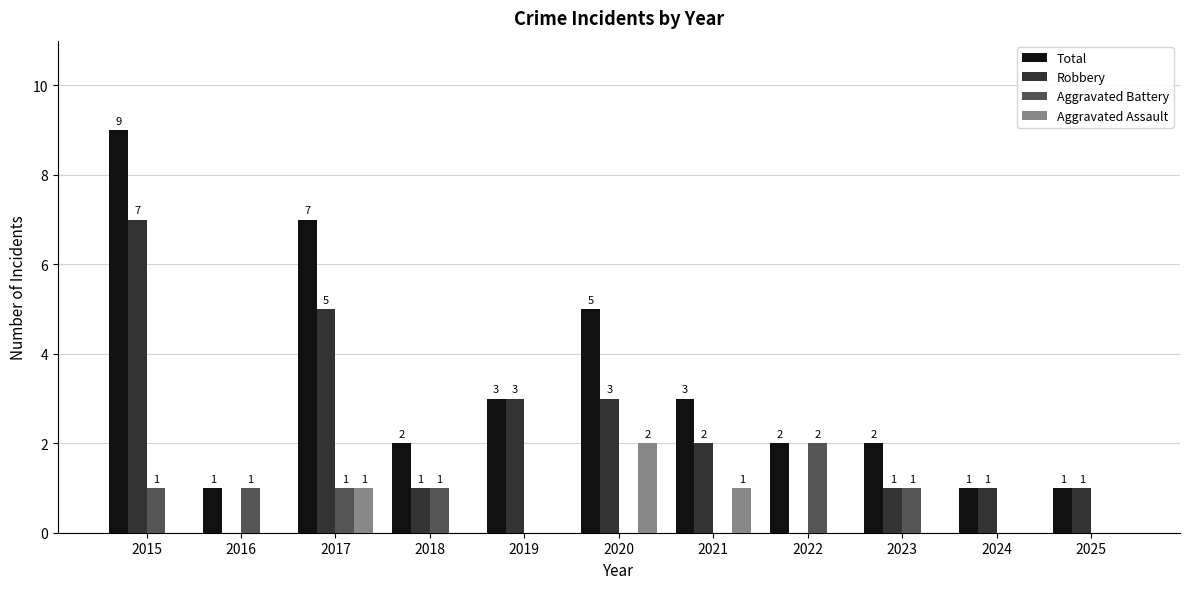

What is the greatest value displayed?

9